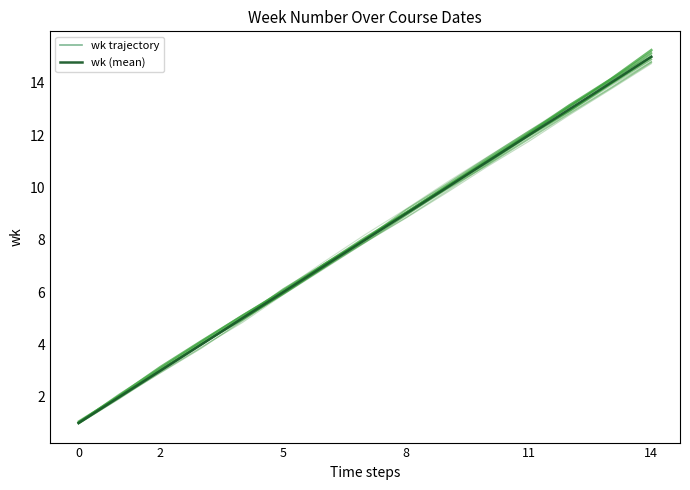

True or false: wk (mean) and wk trajectory intersect in this chart.

False